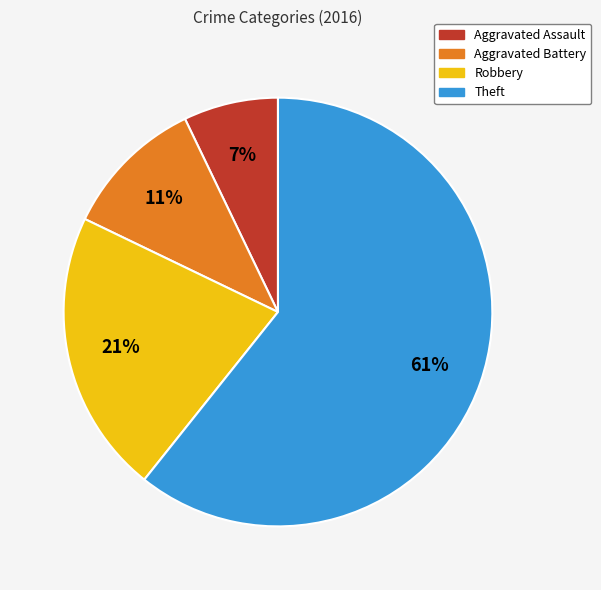

Does any single category account for the majority?

Yes